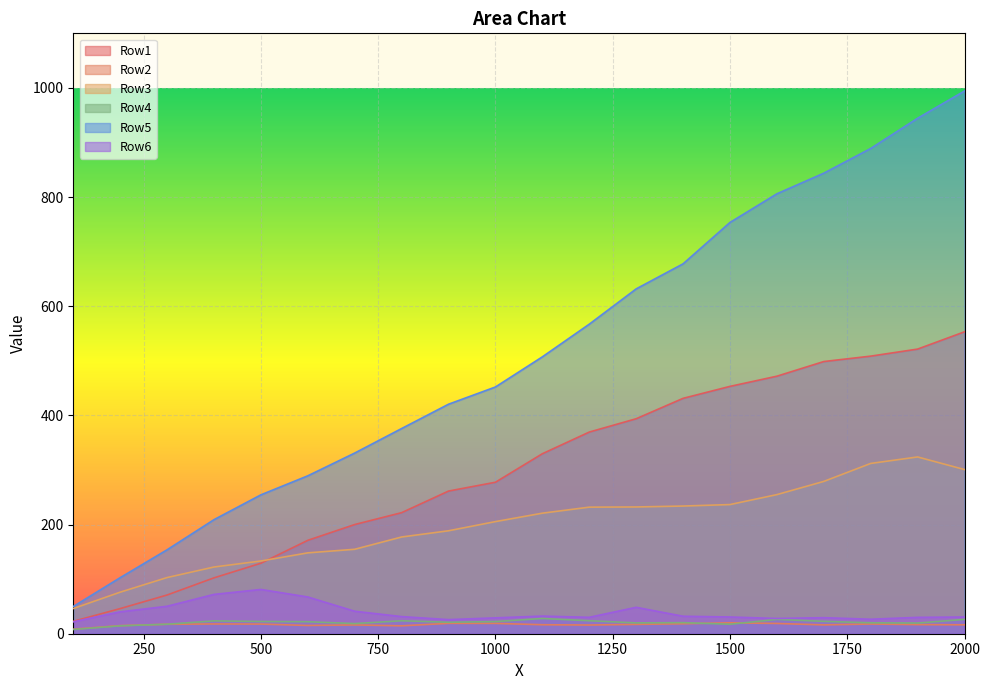

What is the total value across all series at 1600?

1605.7